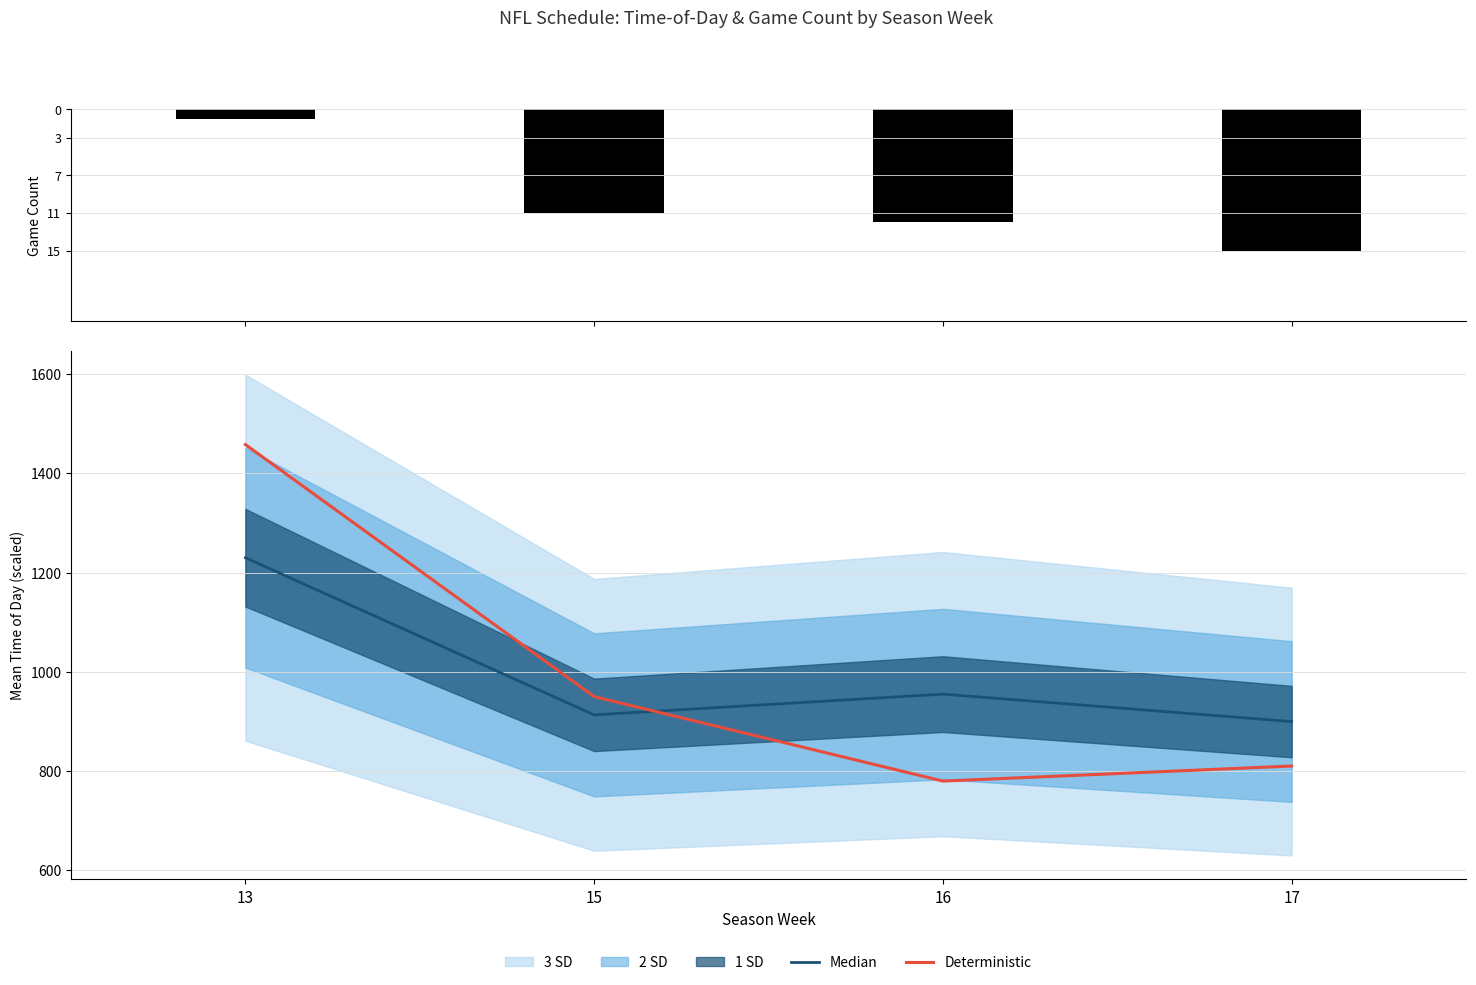

At which category is the sum across all series the highest?

13